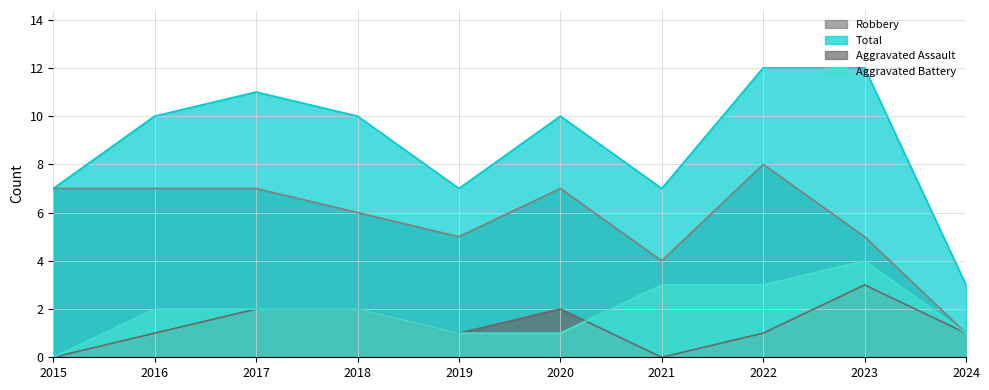

Is the value of Aggravated Assault at 2024 greater than the value of Robbery at 2021?

No